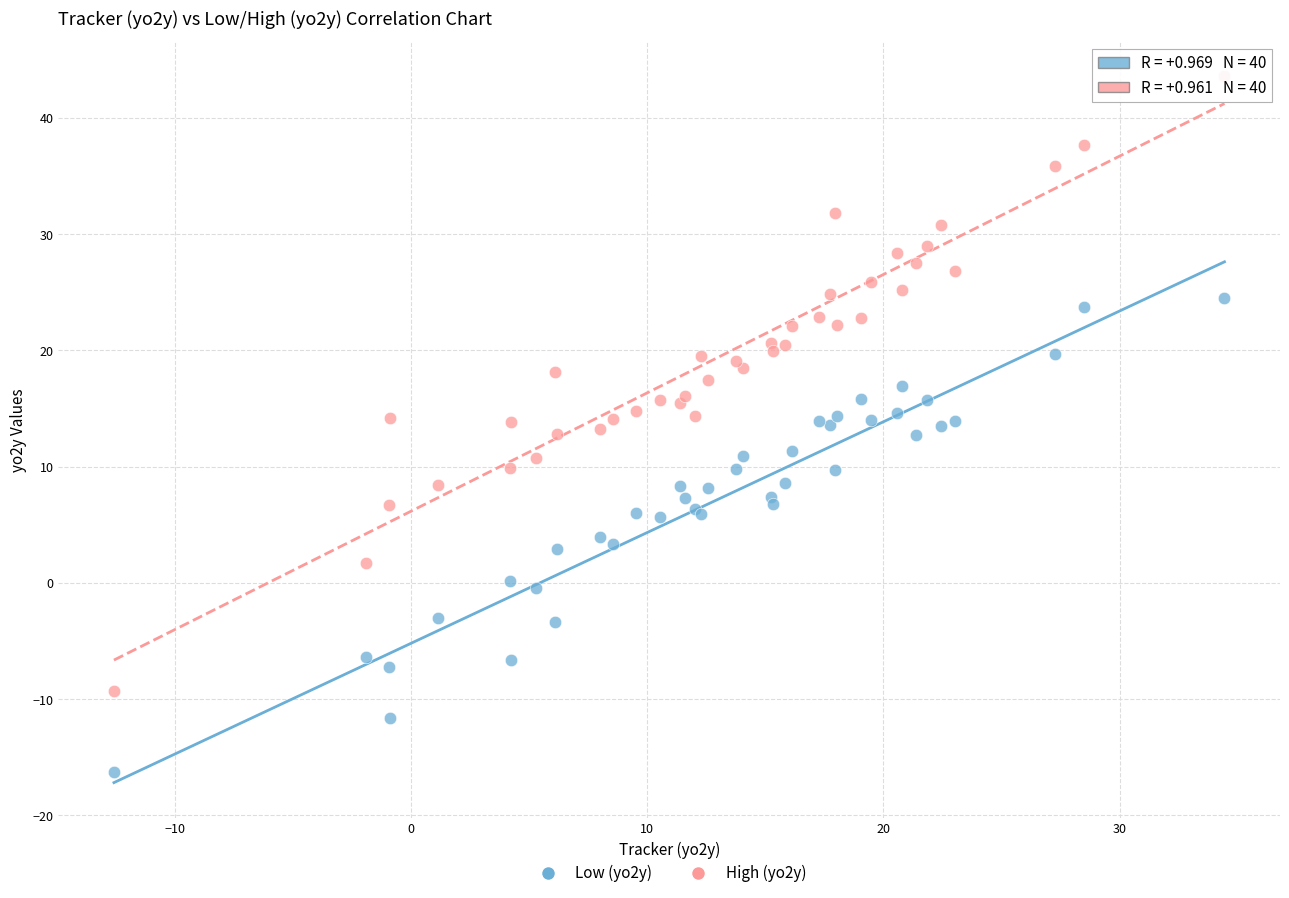

What is the X range (max minus min) for the scatter plot?

47.0